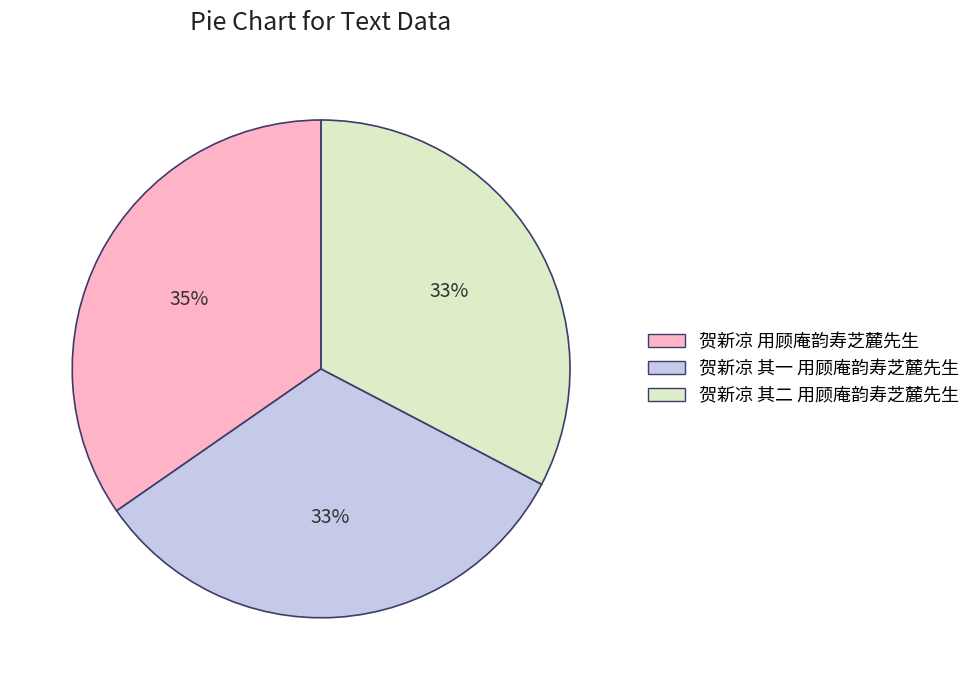

Does 贺新凉 其二 用顾庵韵寿芝麓先生 represent more than half of the total?

No